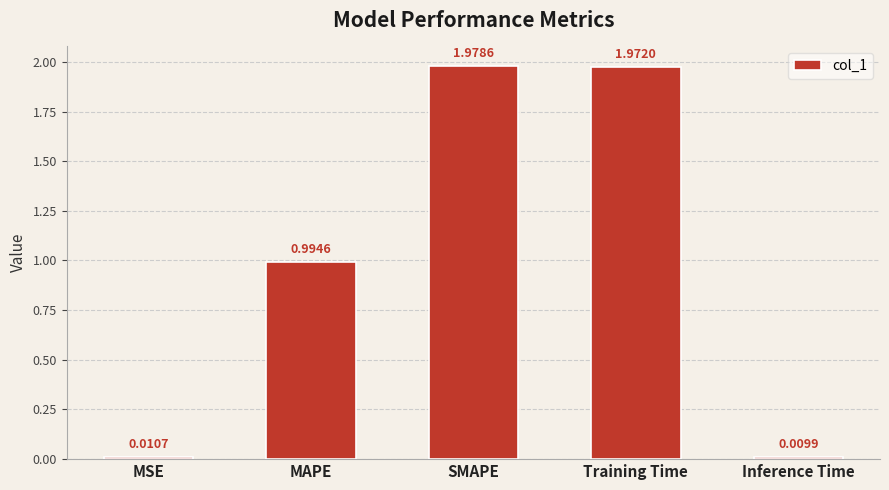

At which label is the value closest to 0?

Inference Time